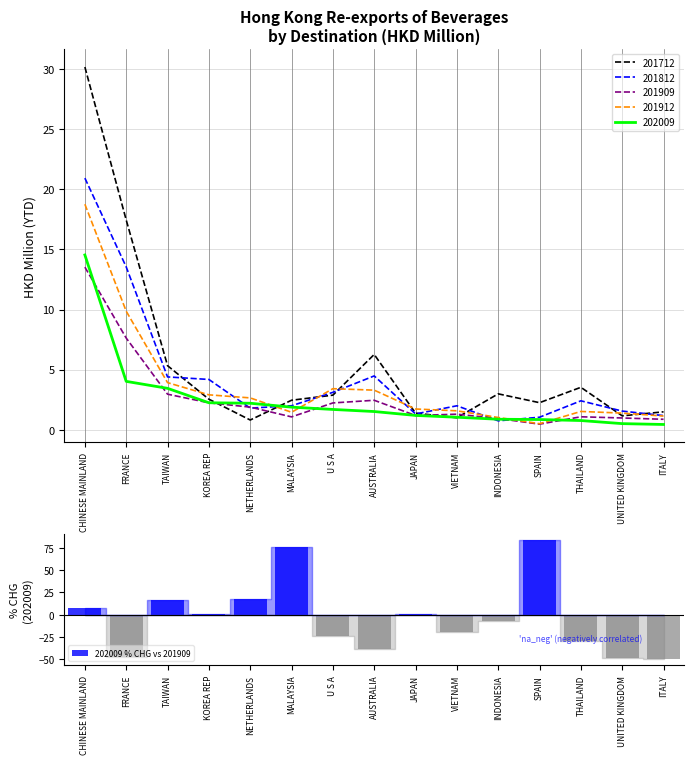

What is the label of the 8th bar from the right?

AUSTRALIA